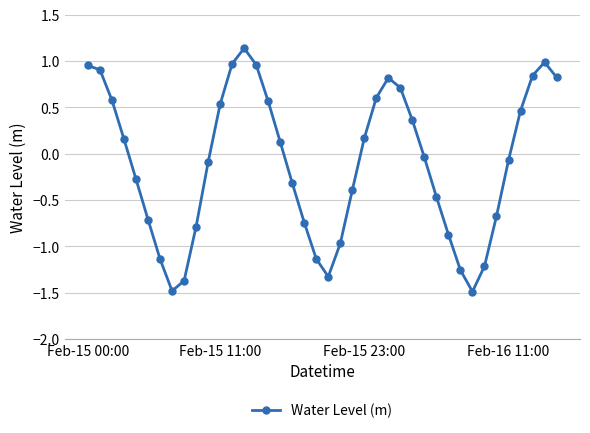

True or false: the data has more than 0 interior local peaks.

True